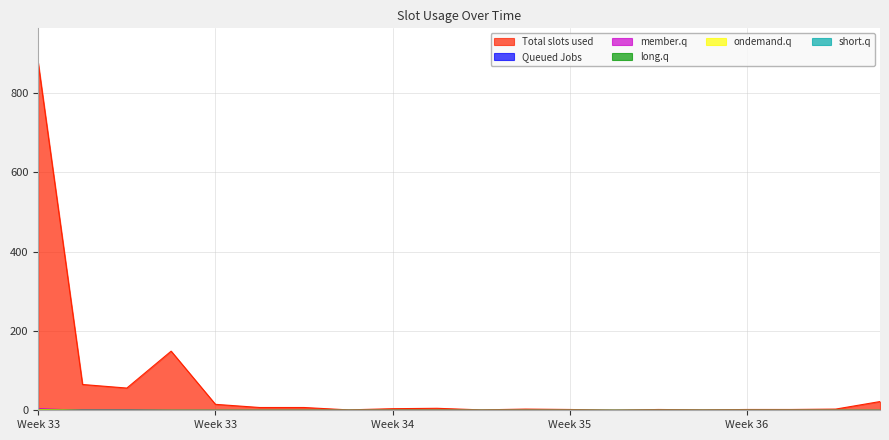

Does the chart display data point markers on the line(s)?

No